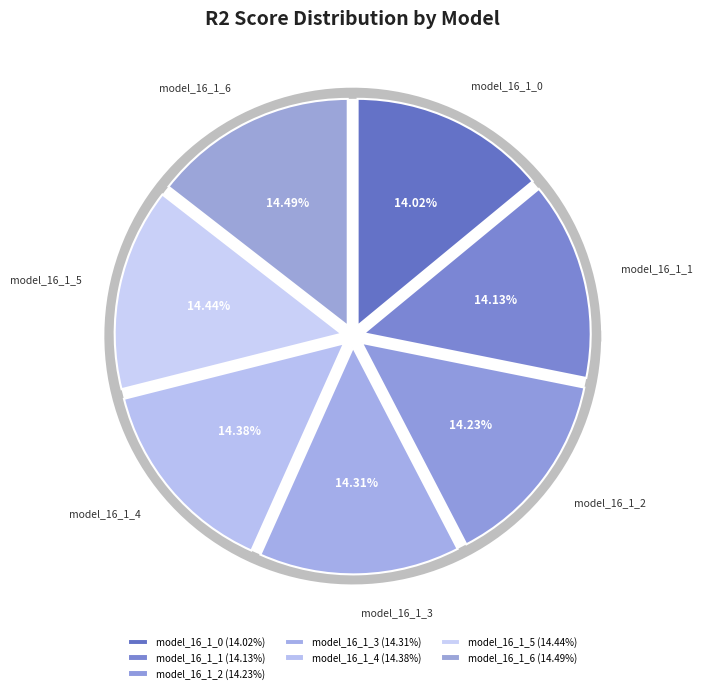

What percentage is the model_16_1_5 slice, to the nearest percent?

14%